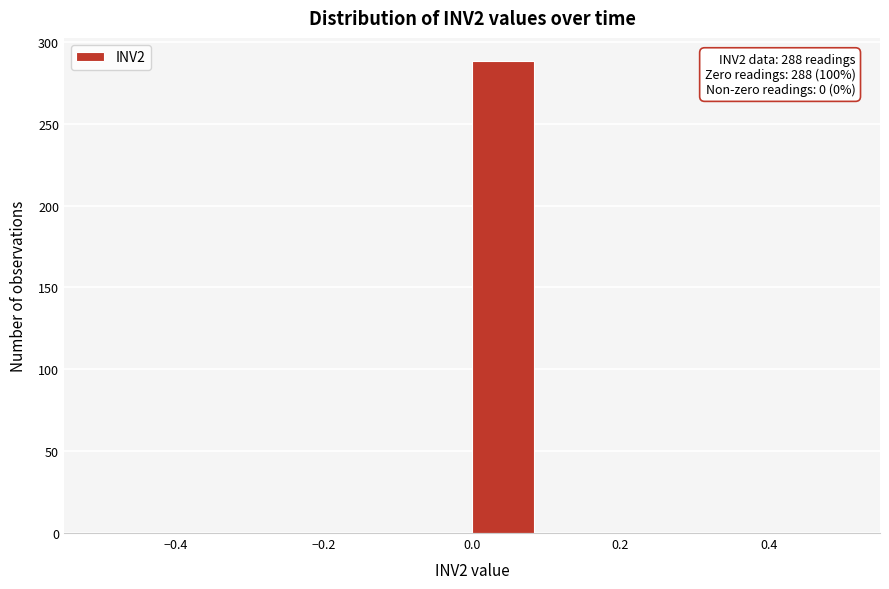

Which range on the x-axis has the tallest bar?

0.00 to 0.08